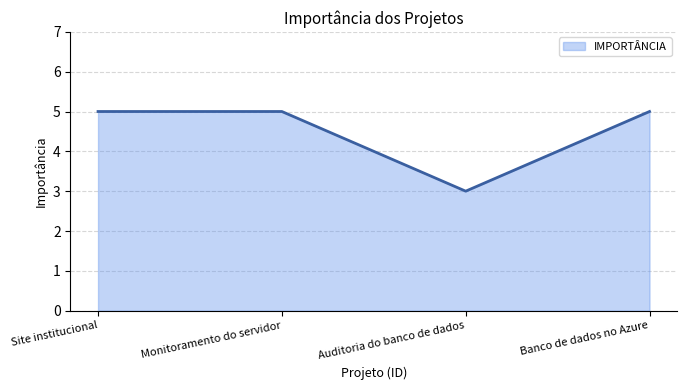

What is the approximate value at Auditoria do banco de dados?

3